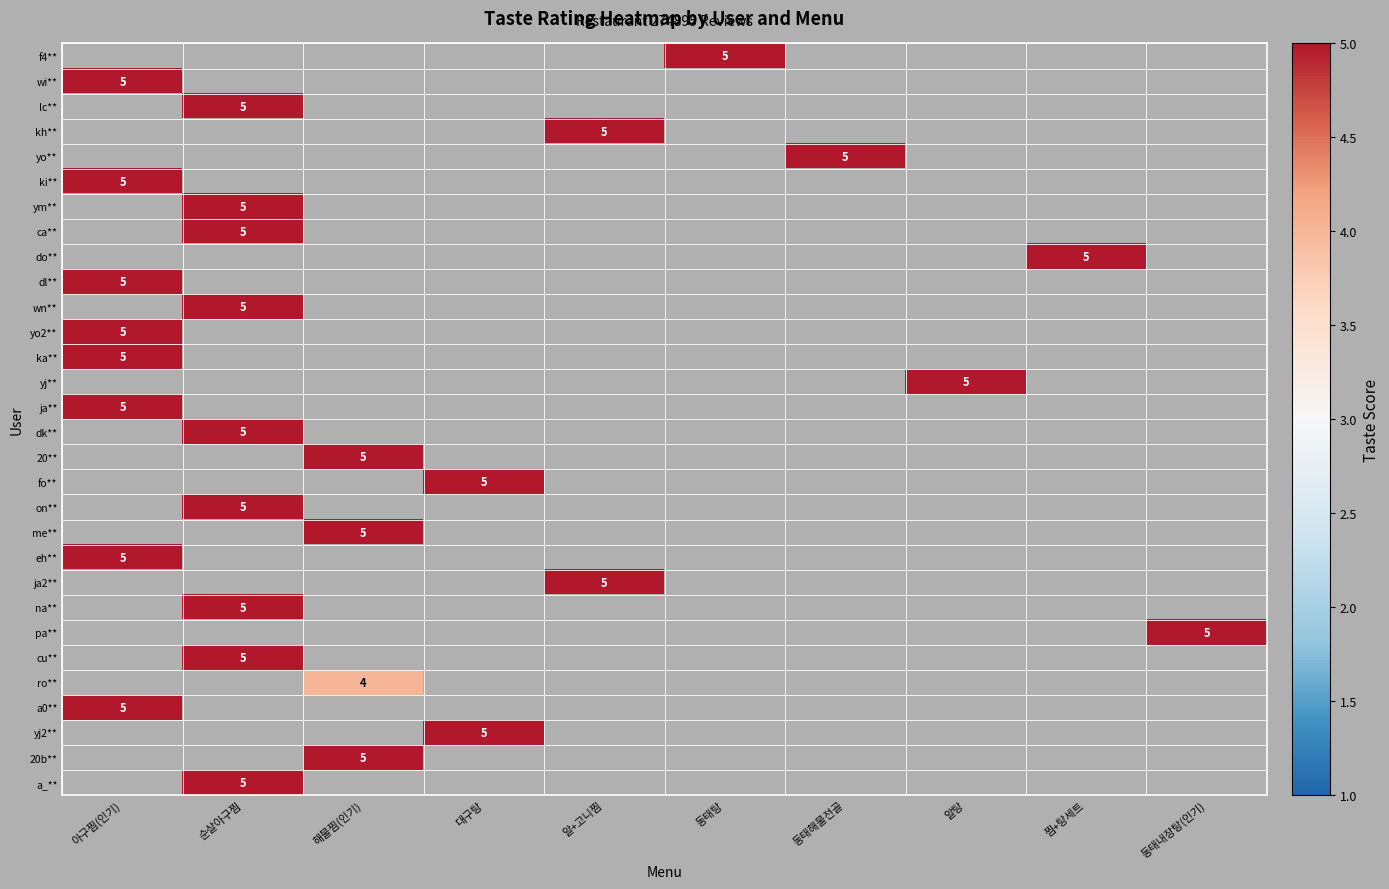

Is it true that ca** equals 5 at 순살아구찜?

True